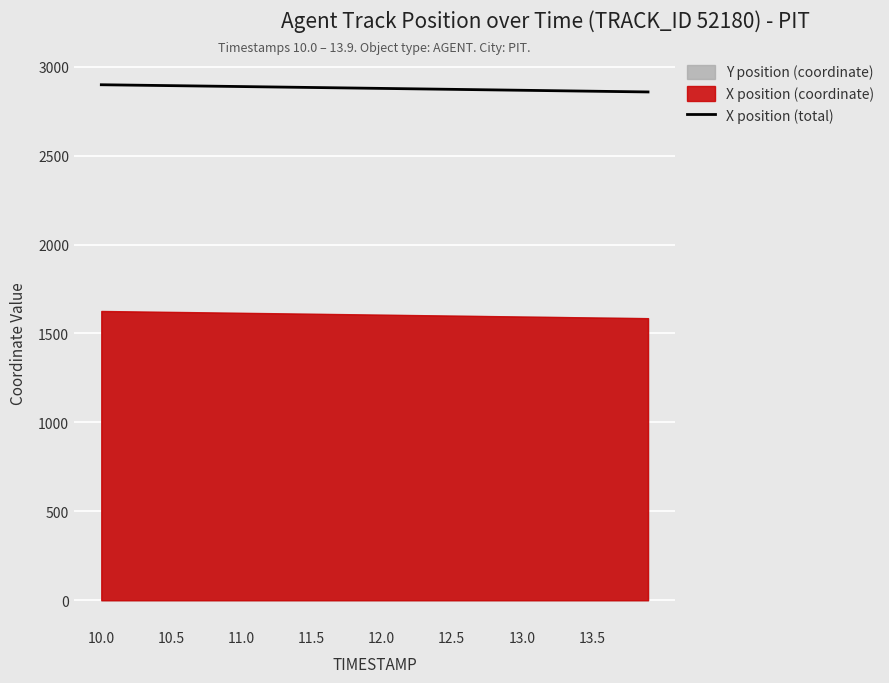

How many lines are shown in the chart?

1